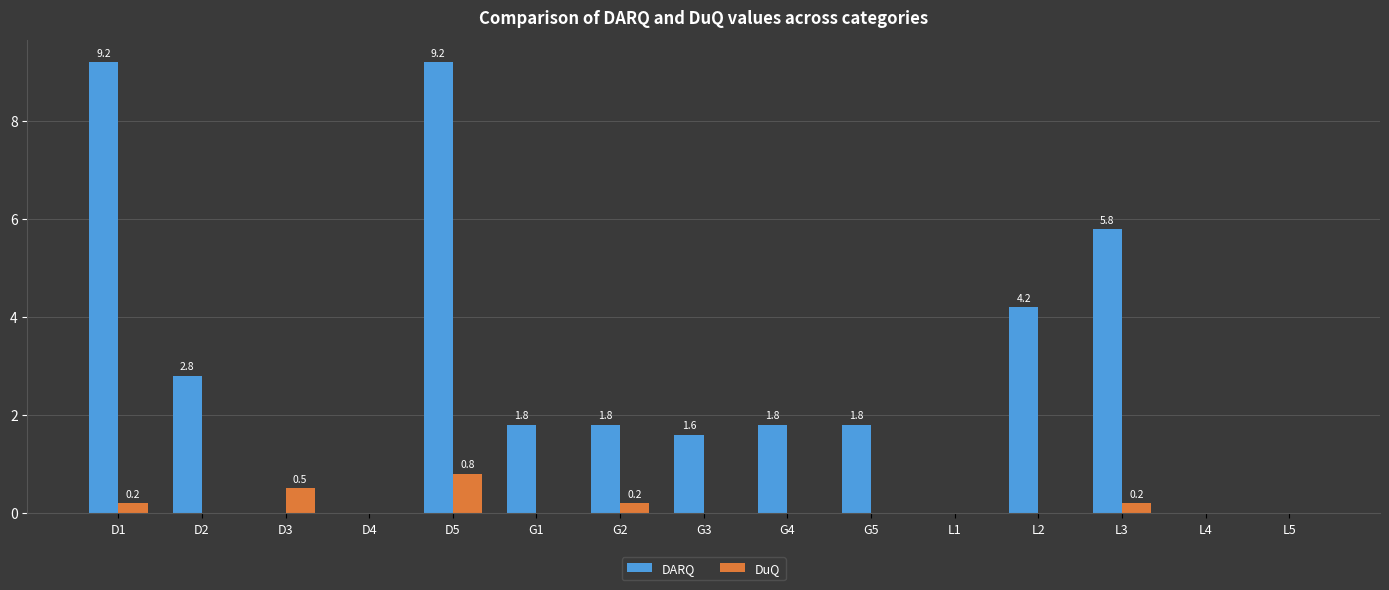

How many groups of bars are there?

15